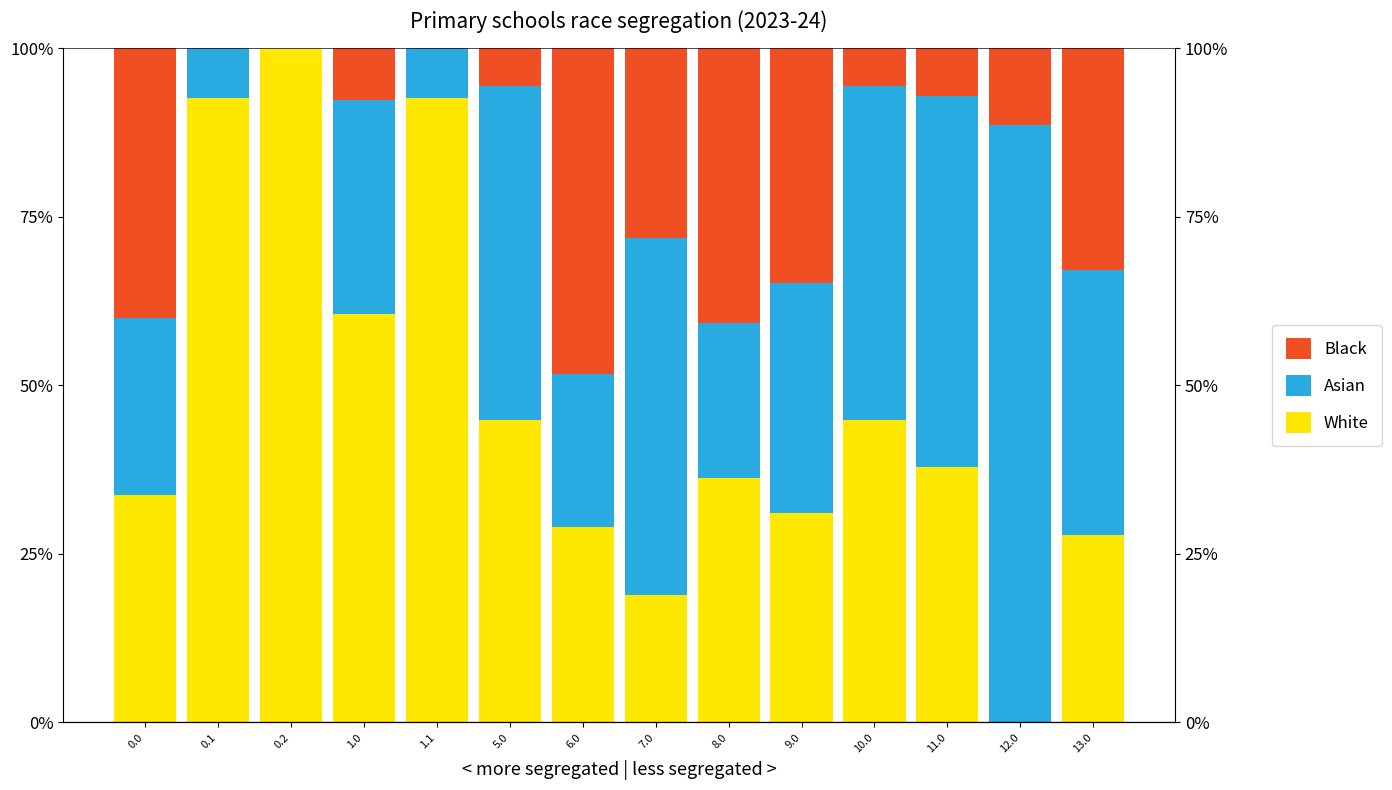

Reading right to left, what are all the values shown in this chart?

White: 27.8	0.0	37.9	44.9	31.0	36.2	18.9	29.1	44.9	92.7	60.5	100.0	92.7	33.7
Asian: 39.3	88.6	55.1	49.5	34.1	23.1	53.0	22.6	49.5	7.3	31.9	0.0	7.3	26.3
Black: 32.9	11.3	7.0	5.6	34.9	40.7	28.2	48.3	5.6	0.0	7.6	0.0	0.0	40.0